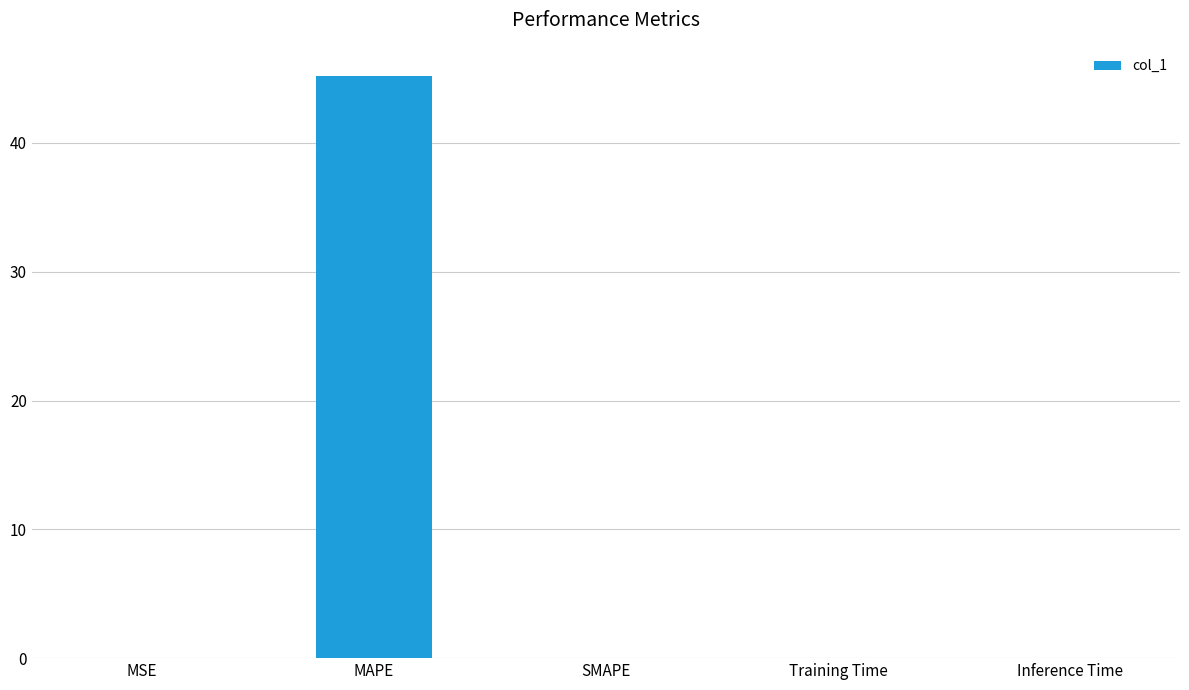

How many distinct data groups are displayed?

1